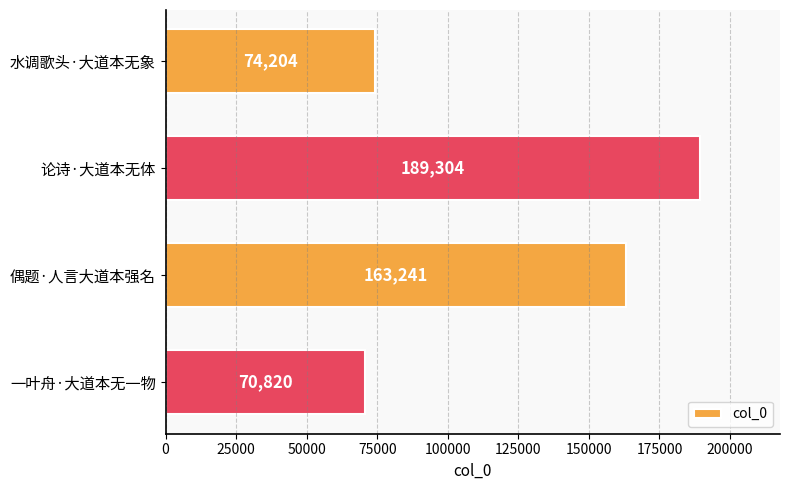

How many data points does each series have?

4